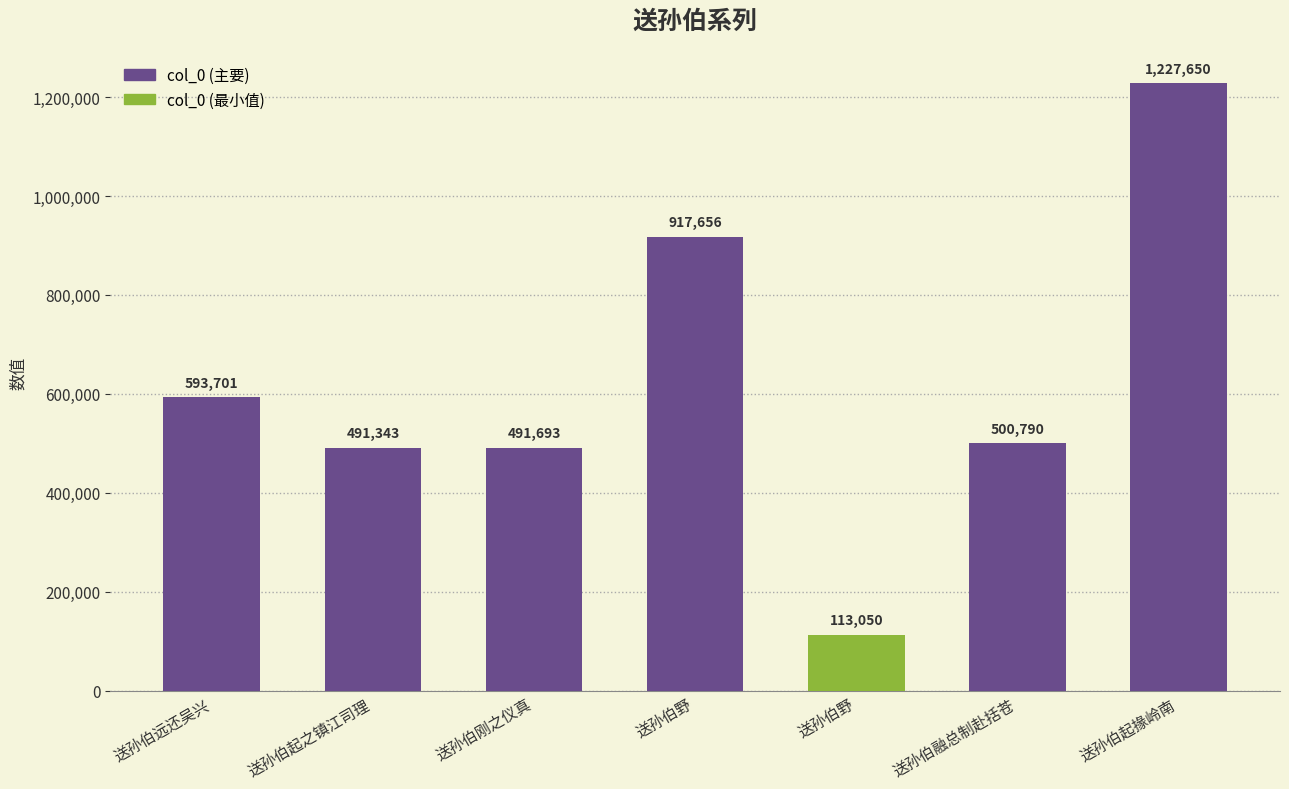

The chart shows a value of 500790 at 送孙伯融总制赴括苍. True or false?

True